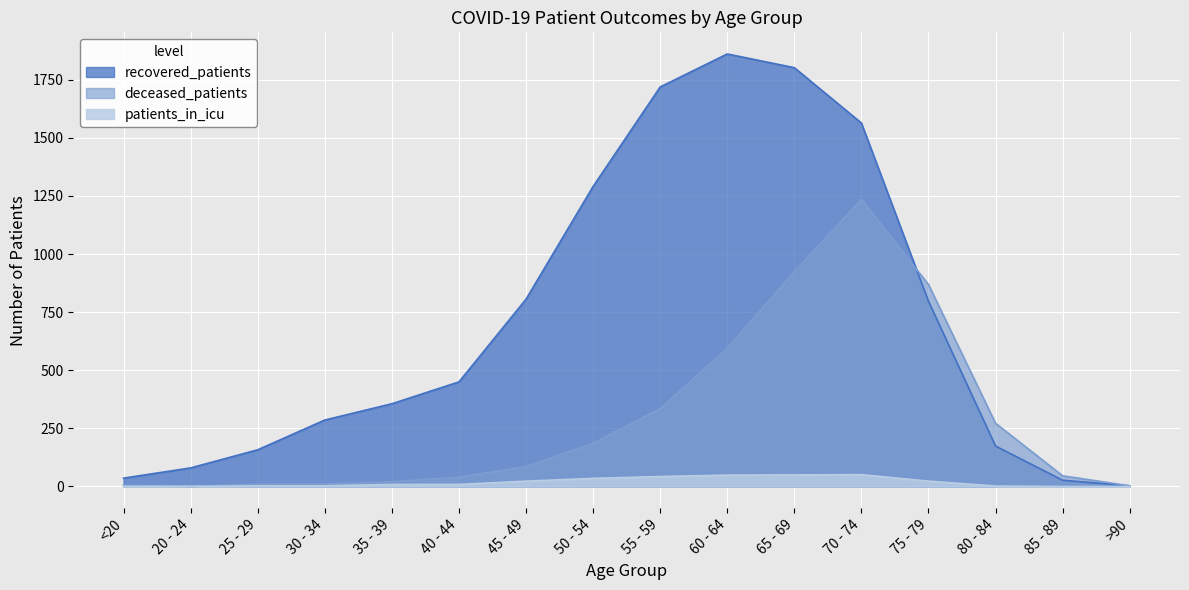

Which category has the lowest value in the deceased_patients series?

20 - 24